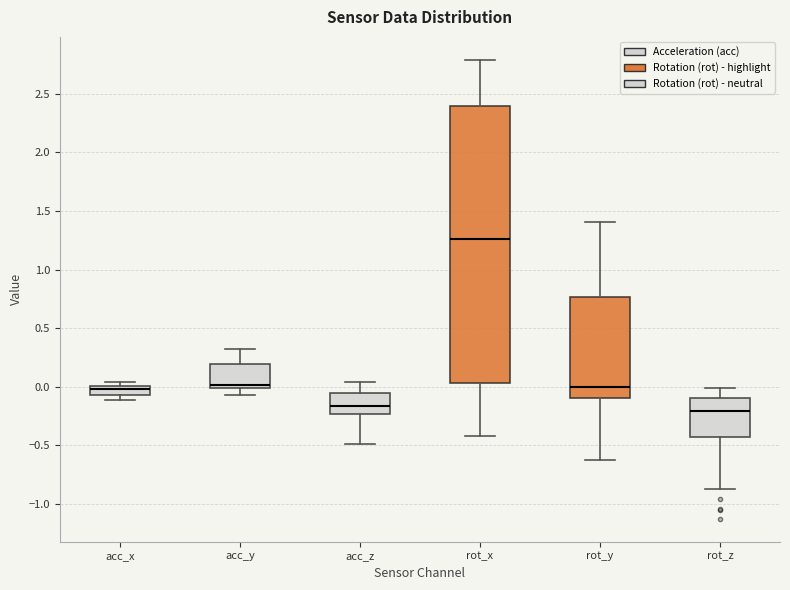

Reading left to right, read every box against the y-axis: the position of its median line, the range the box covers, and the ends of its whiskers. The values are not printed on the chart, so give them approximately, as read against the axis.

acc_x: median 0.00 (inside the box), box -0.05 to 0.00, whiskers -0.10 to 0.05
acc_y: median 0.00 (just above the box's lower edge), box 0.00 to 0.20, whiskers -0.05 to 0.30
acc_z: median -0.15, box -0.25 to -0.05, whiskers -0.50 to 0.05
rot_x: median 1.25, box 0.05 to 2.40, whiskers -0.40 to 2.80
rot_y: median 0.00, box -0.10 to 0.75, whiskers -0.60 to 1.40
rot_z: median -0.20, box -0.40 to -0.10, whiskers -0.90 to 0.00